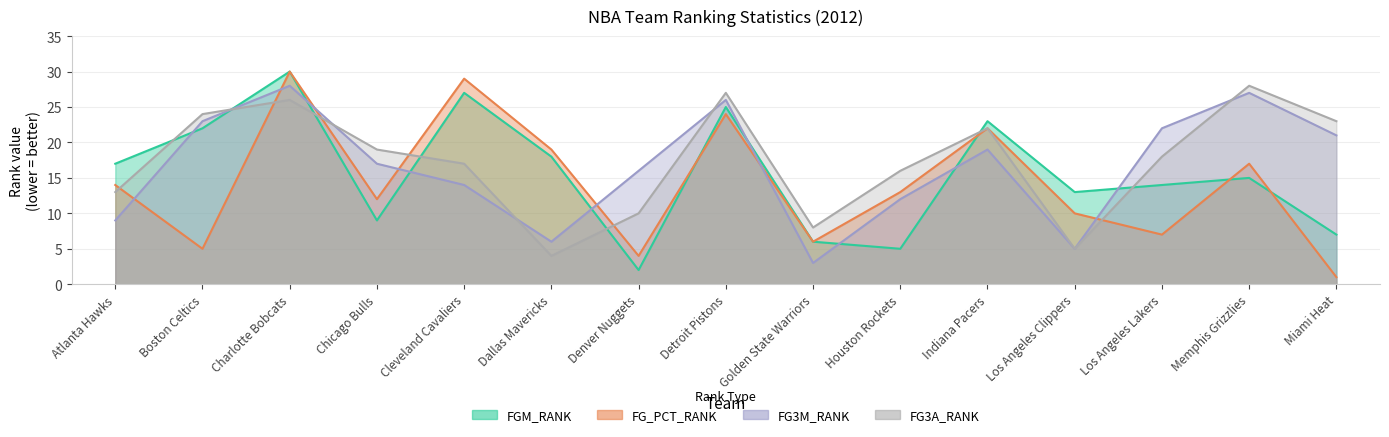

What are all the series names shown in the legend?

FGM_RANK, FG_PCT_RANK, FG3M_RANK, FG3A_RANK